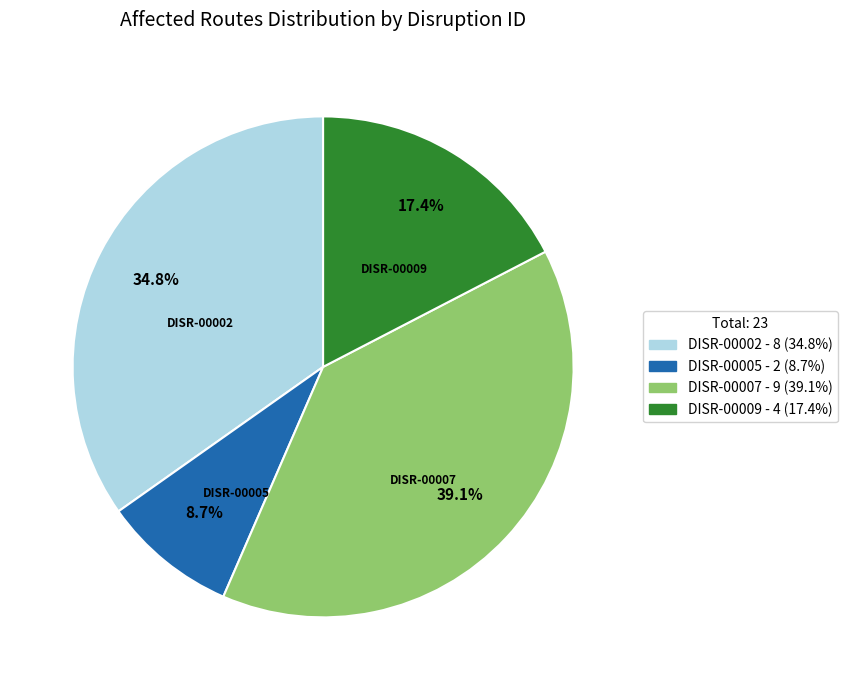

True or false: DISR-00009 accounts for 4% of the total.

False